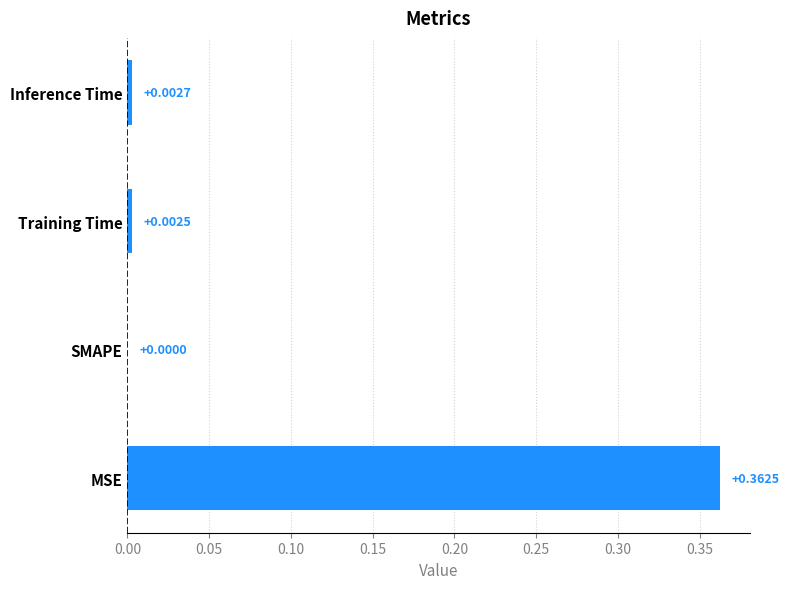

At which category does the chart reach its peak across all series?

MSE